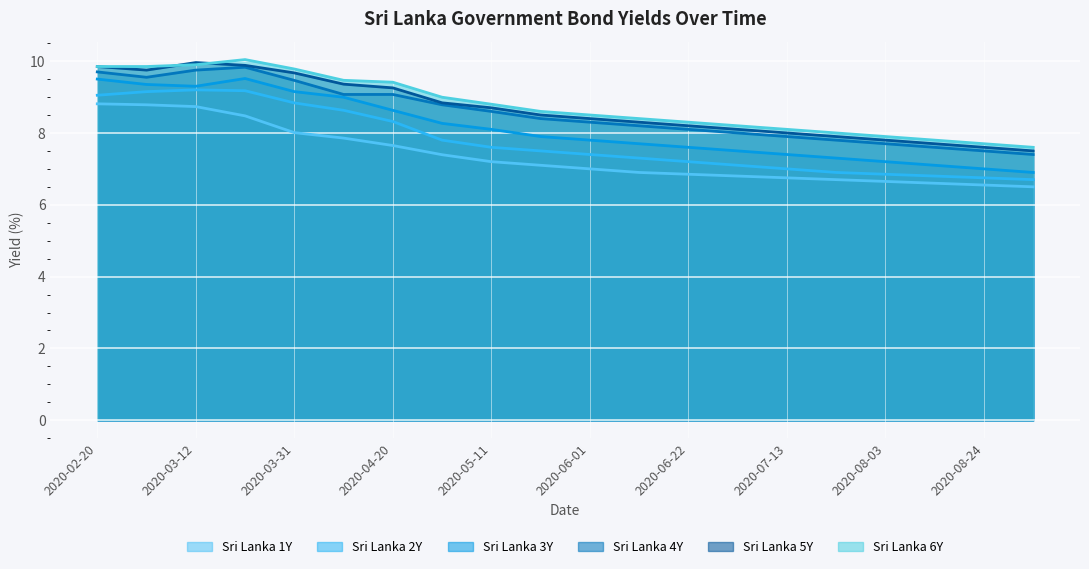

The value of Sri Lanka 5Y at 2020-03-12 is 10.0. True or false?

True